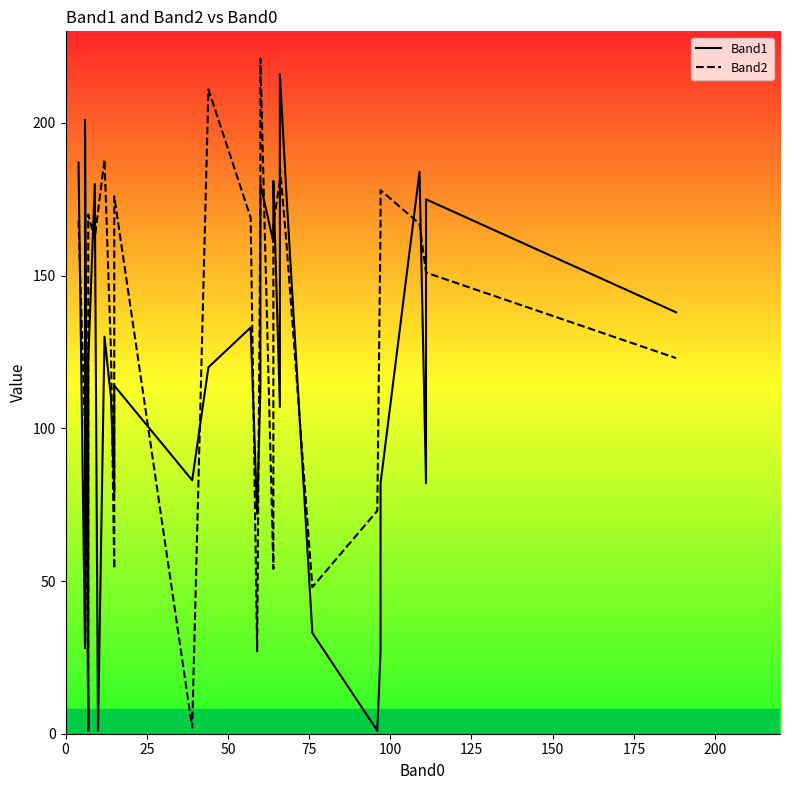

What is the difference between the maximum and second lowest values in the Band1 series?

215